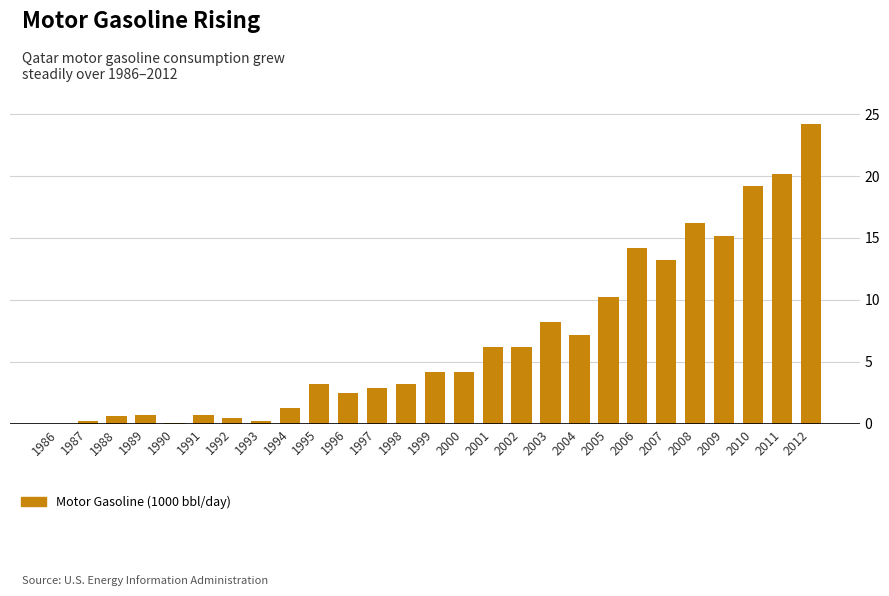

What is the ratio of the value at 2008 to the value at 2005?

1.6